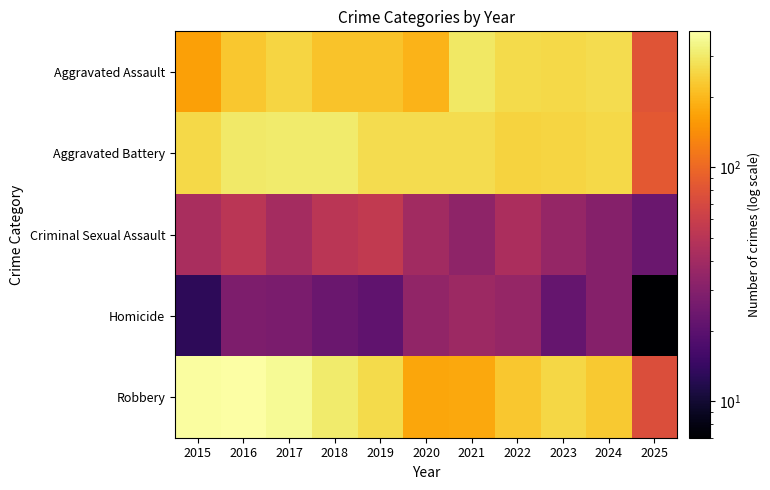

Rank the series by their maximum value, from highest to lowest.

Robbery, Aggravated Battery, Aggravated Assault, Criminal Sexual Assault, Homicide